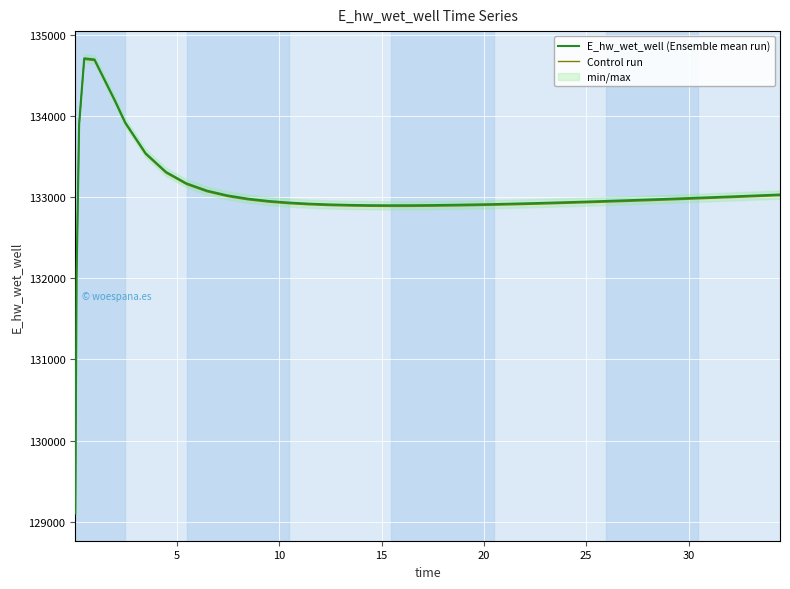

What is the smallest value displayed?

129088.4